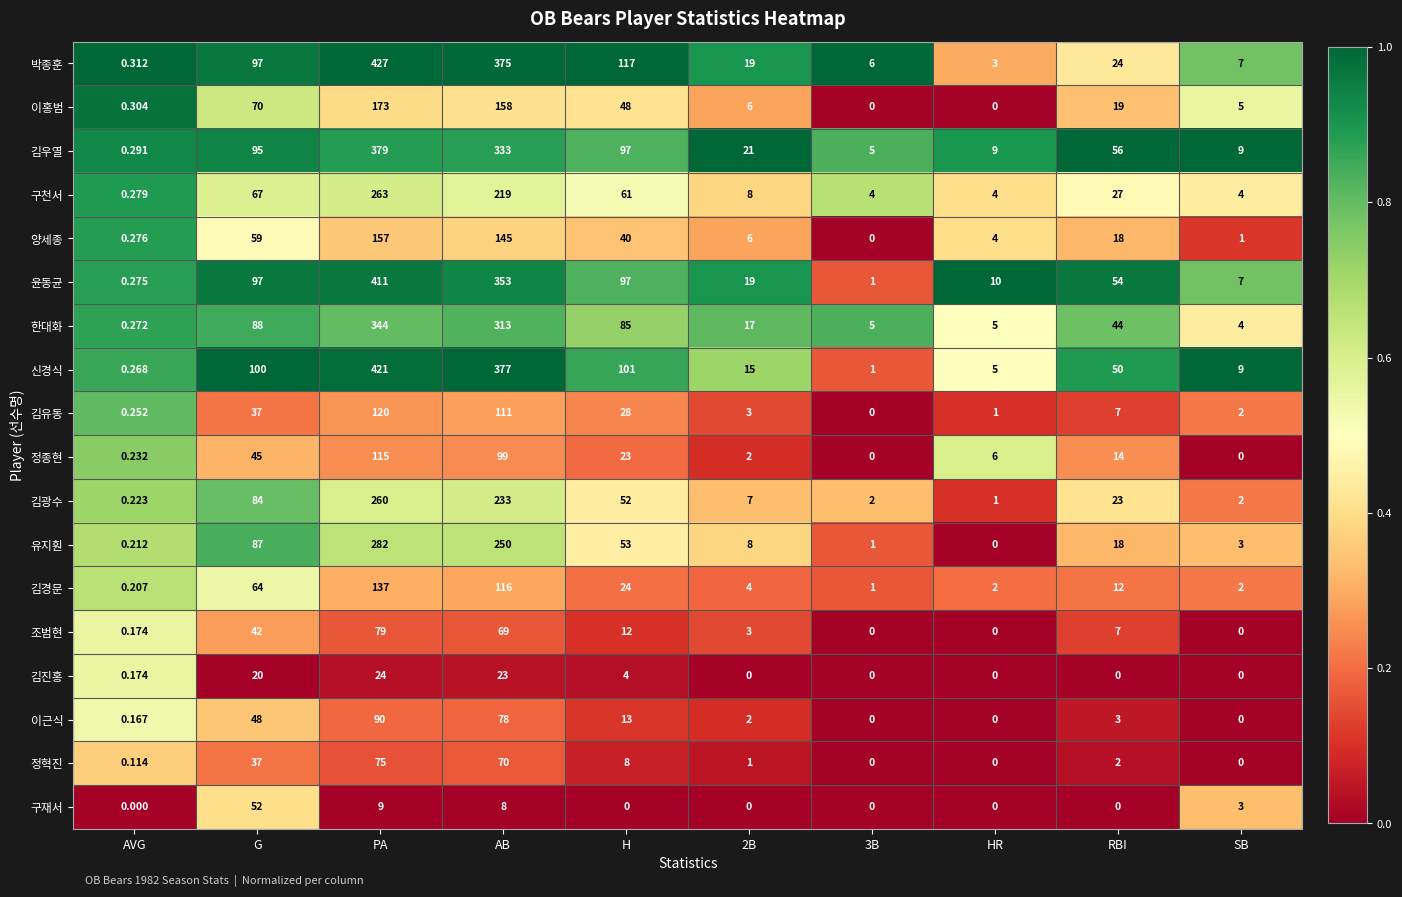

At which category is the sum across all series the highest?

PA